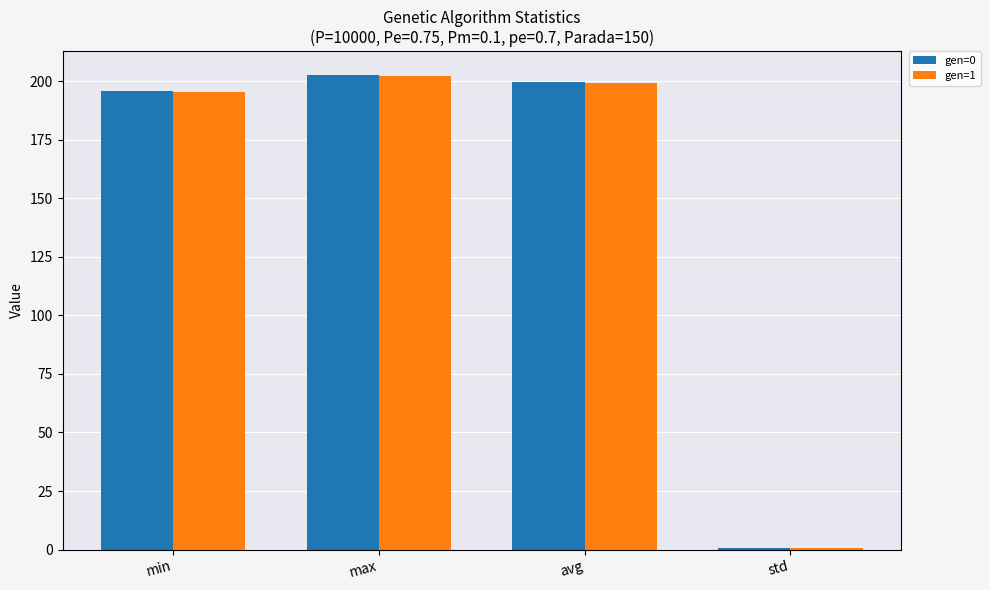

Reading left to right, transcribe all the data shown in this chart.

gen=0: 195.9	202.7	199.5	0.9
gen=1: 195.5	202.1	199.1	0.8